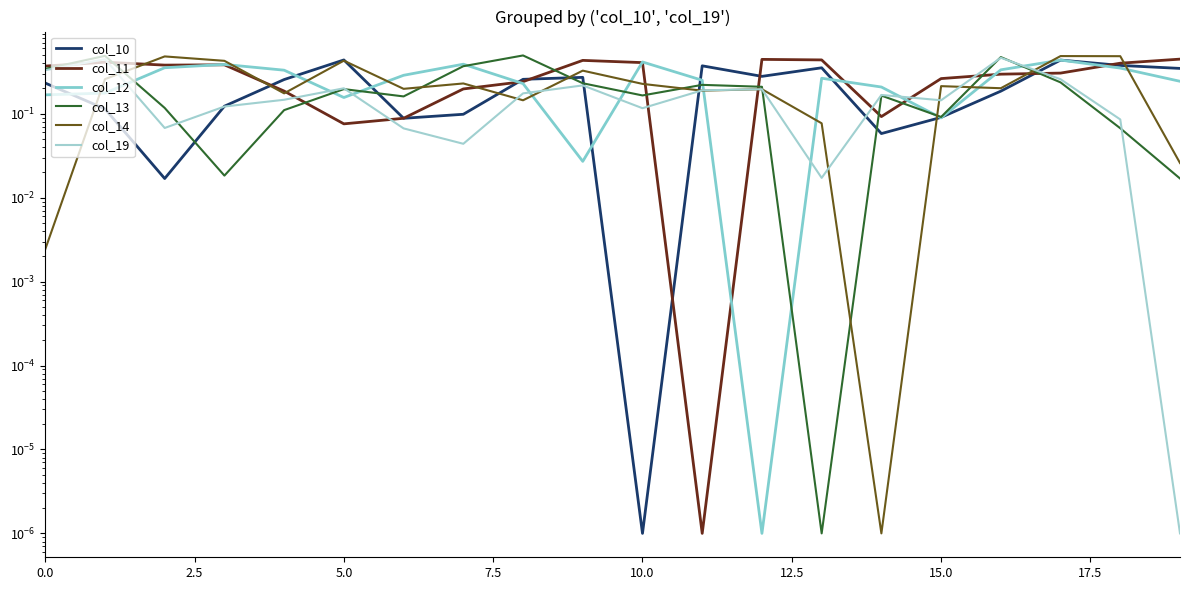

After their last crossing, which series has the higher values: col_19 or col_13?

col_13